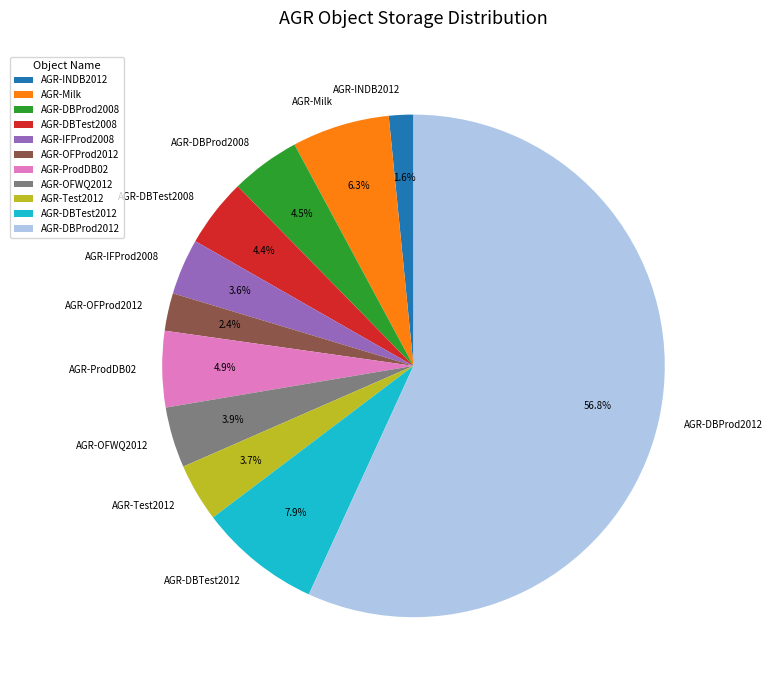

To the nearest percent, what is the difference between the largest and smallest slice percentages?

55%